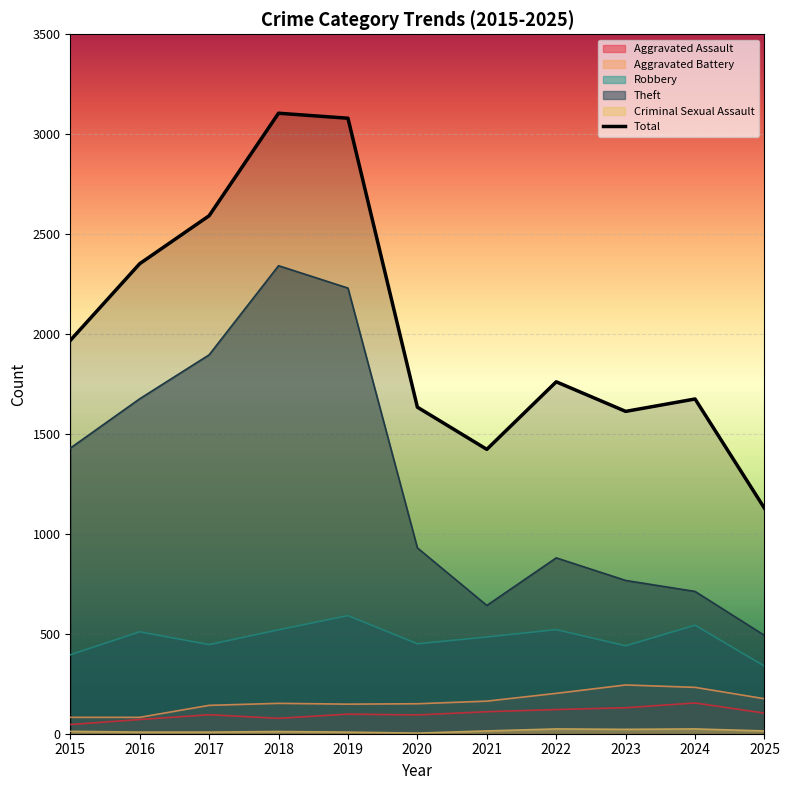

What is the sum of all values?

22331